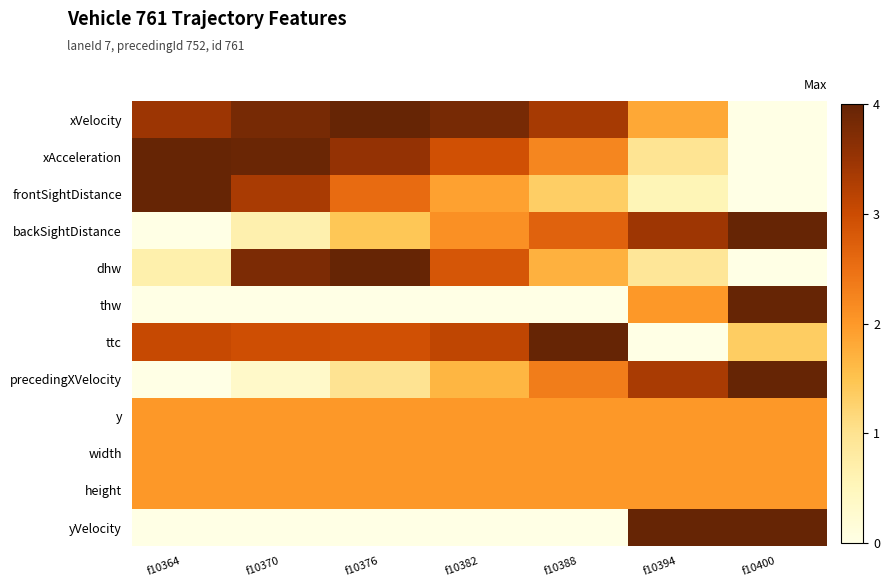

What is the total value across all series at f10388?

5.9